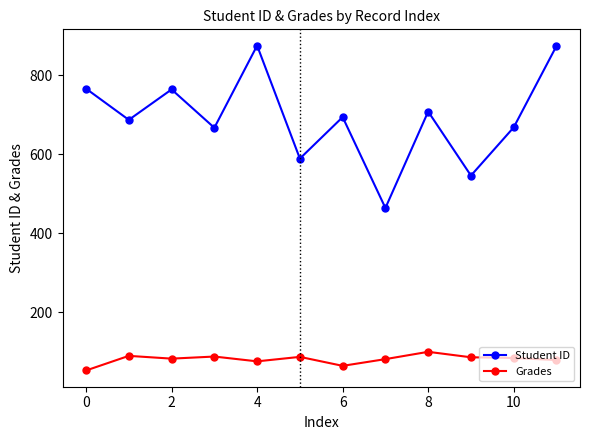

How many values in the Student ID series are below 694?

6